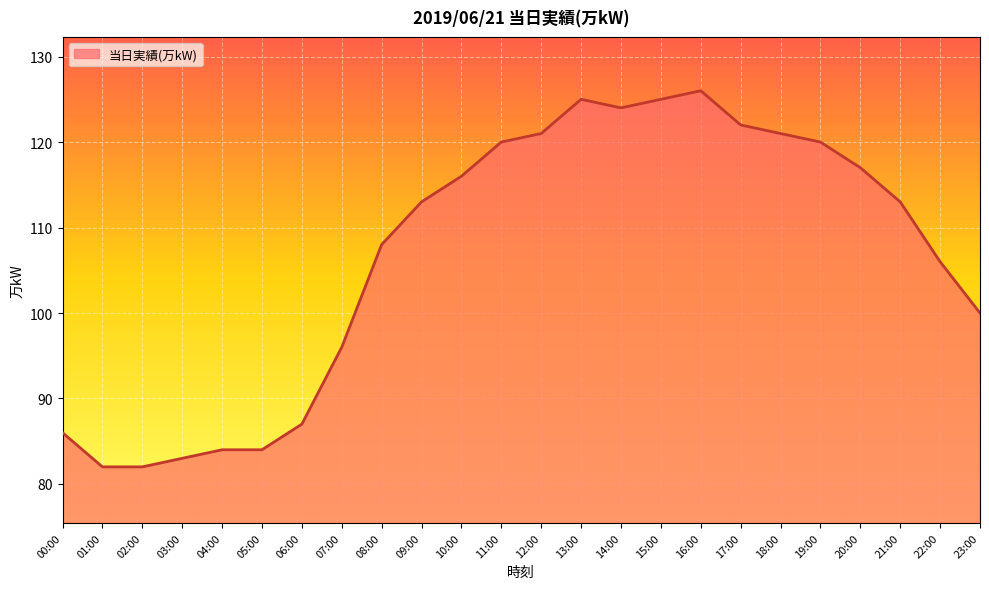

What is the minimum value shown in the chart?

82